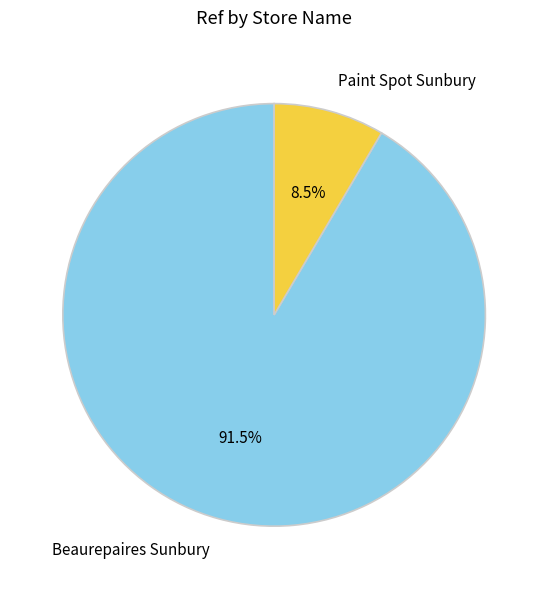

What is the smallest slice in the pie chart?

Paint Spot Sunbury